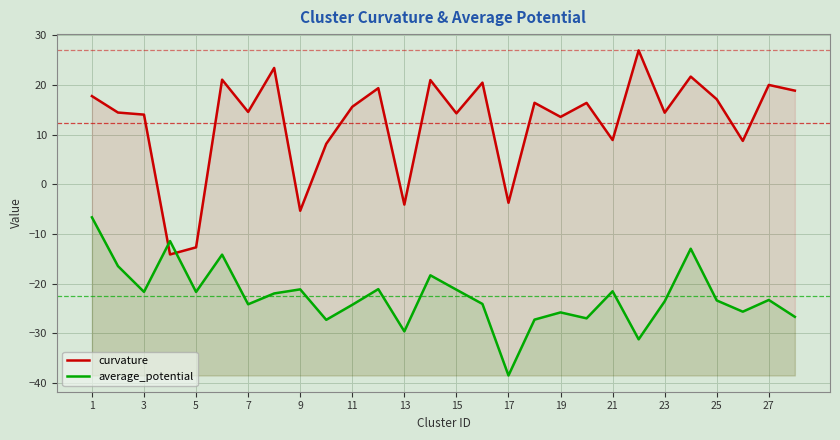

What is the lowest value of the curvature series?

-14.2